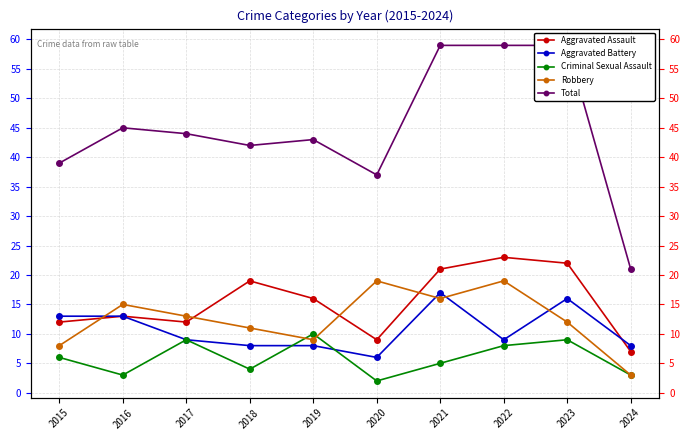

The value of Robbery at 2015 is 8. True or false?

True